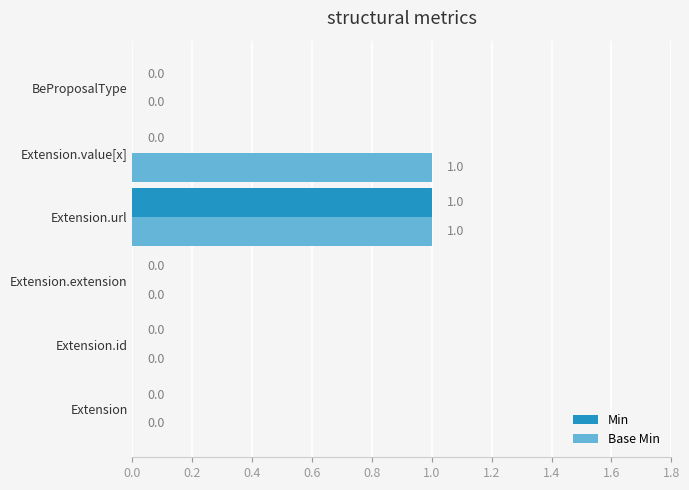

The Min series shows 1 at Extension.url. True or false?

True